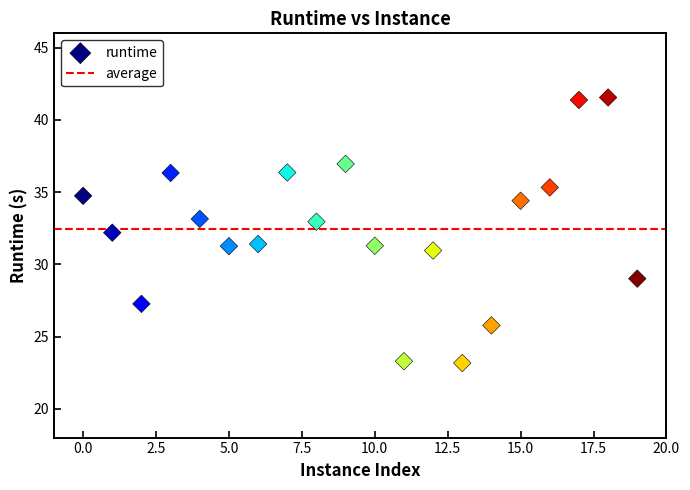

What is the range of Y values (max minus min)?

18.4